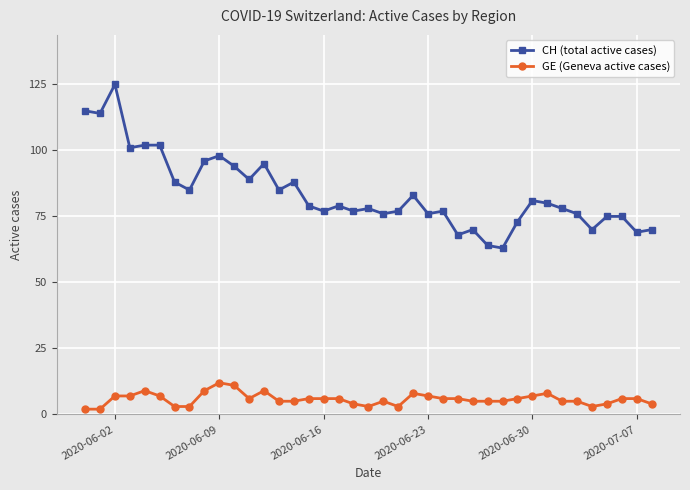

List the series in order of their peak value, lowest first.

GE (Geneva active cases), CH (total active cases)